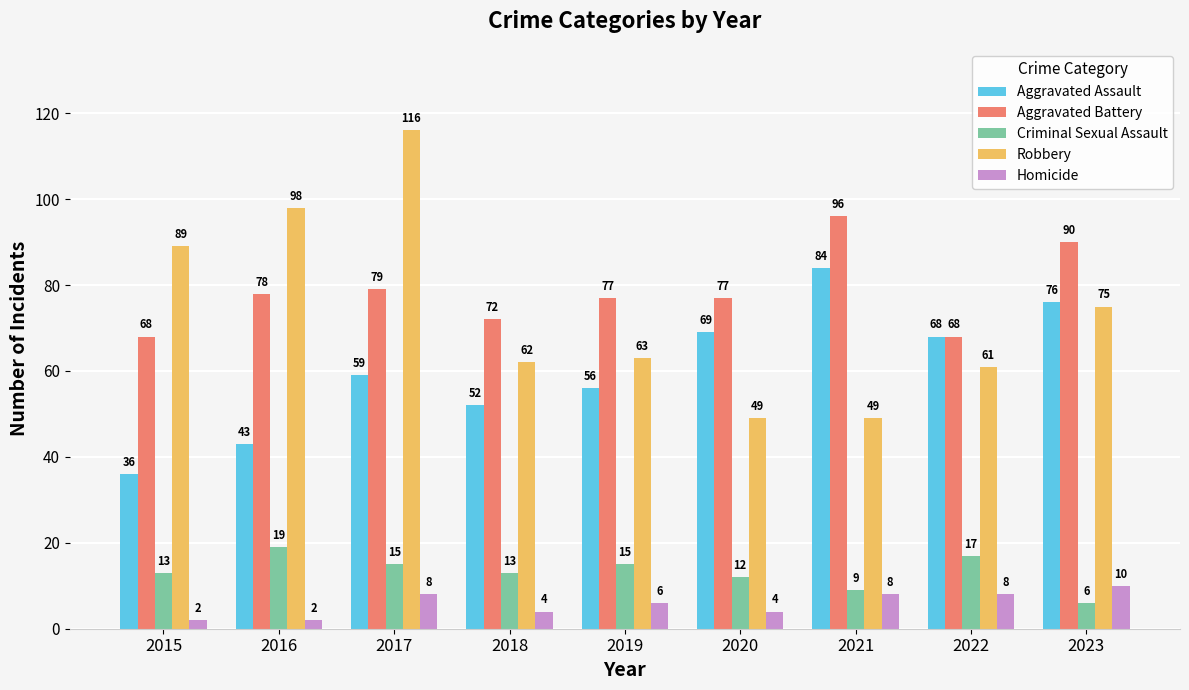

Between 2021 and 2022, which series saw the biggest shift?

Aggravated Battery